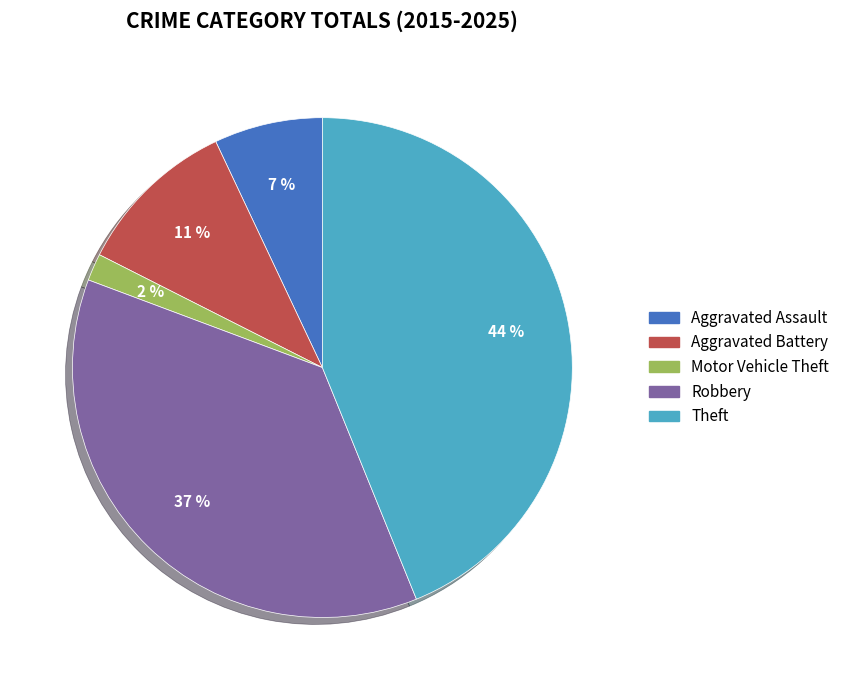

Approximately how many times larger is the value at Aggravated Battery compared to Robbery?

0.3